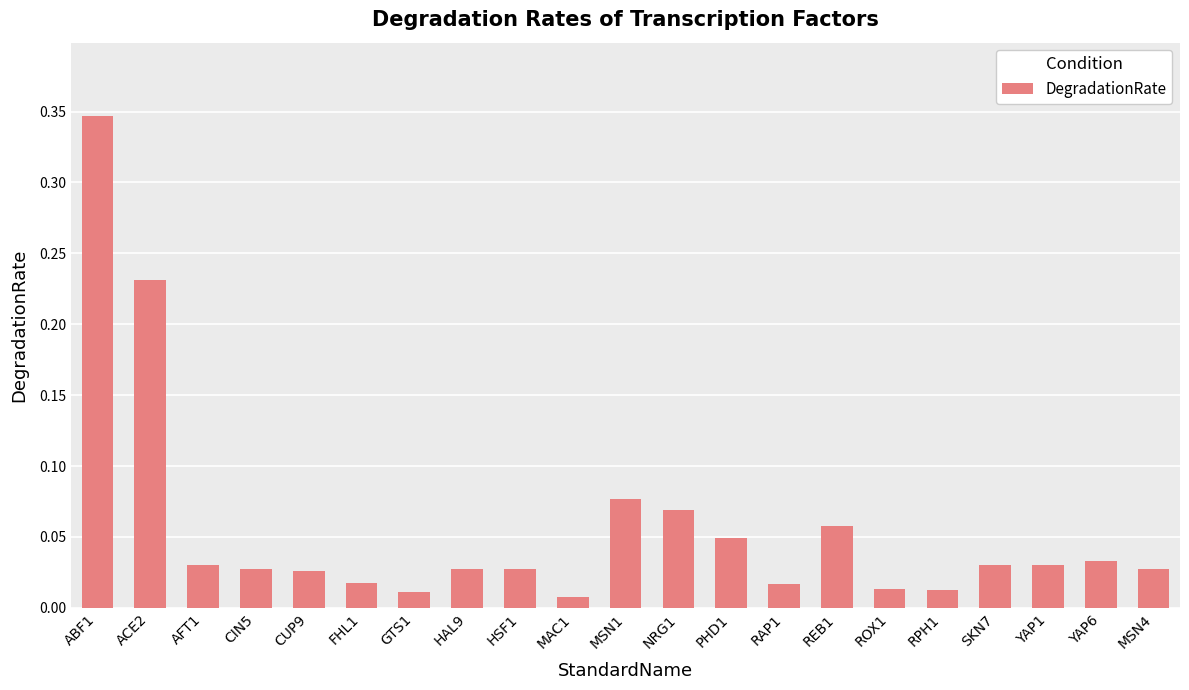

What is the sum of all values?

1.2